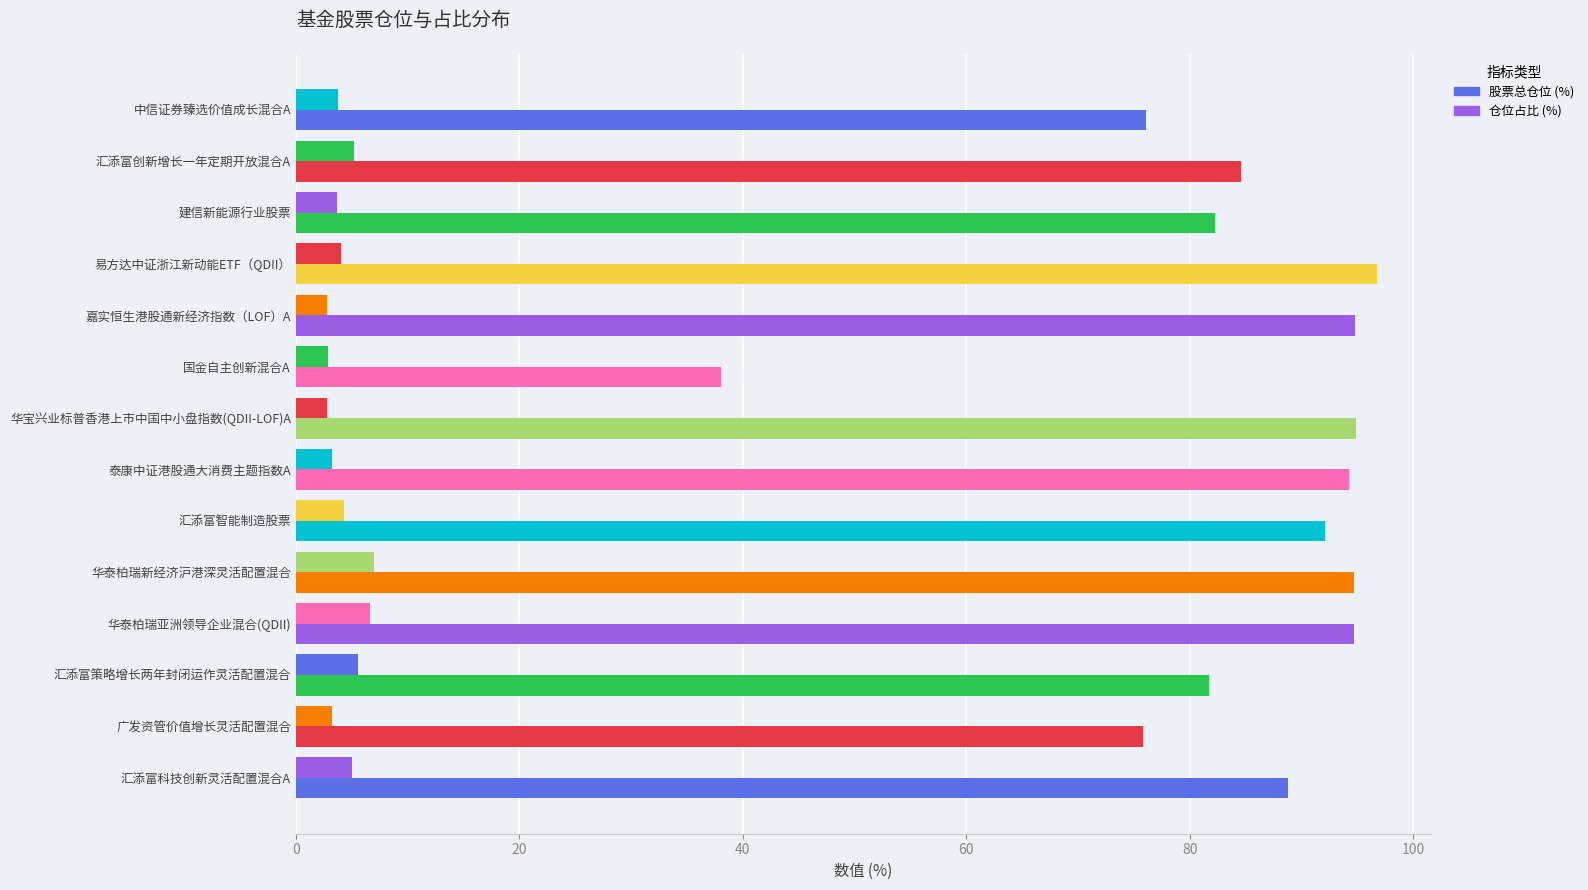

How many data points does each series have?

14